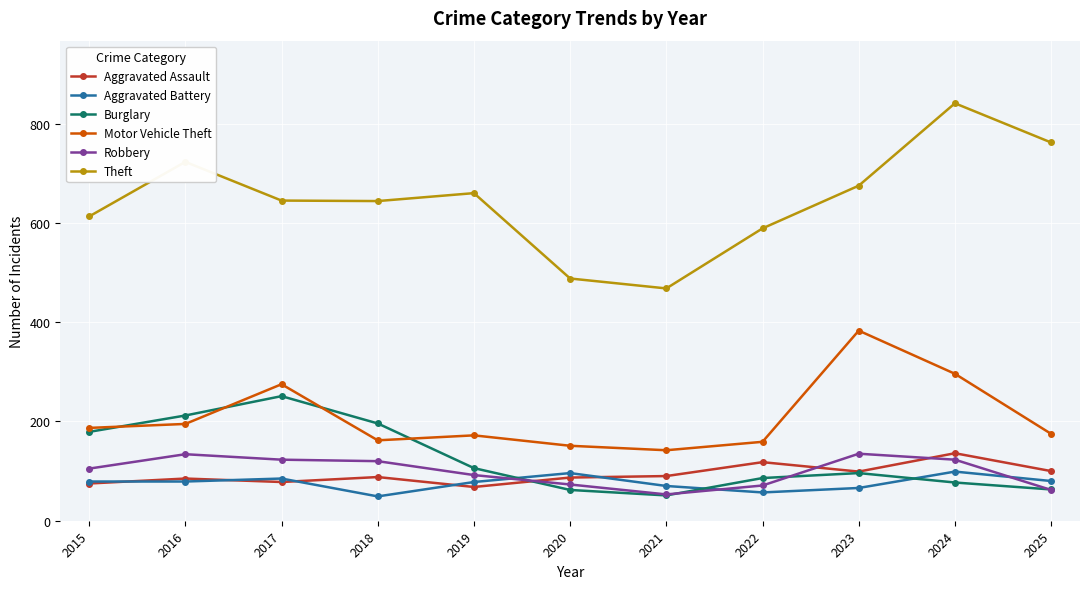

True or false: Theft and Aggravated Assault cross at least once.

False